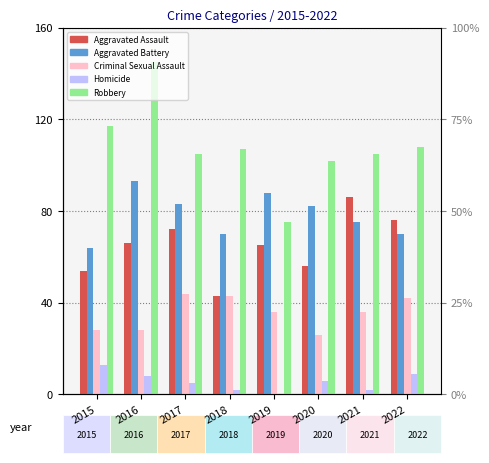

Reading left to right, transcribe all the data shown in this chart.

Aggravated Assault: 2015=54	2016=66	2017=72	2018=43	2019=65	2020=56	2021=86	2022=76
Aggravated Battery: 2015=64	2016=93	2017=83	2018=70	2019=88	2020=82	2021=75	2022=70
Criminal Sexual Assault: 2015=28	2016=28	2017=44	2018=43	2019=36	2020=26	2021=36	2022=42
Homicide: 2015=13	2016=8	2017=5	2018=2	2019=0	2020=6	2021=2	2022=9
Robbery: 2015=117	2016=145	2017=105	2018=107	2019=75	2020=102	2021=105	2022=108